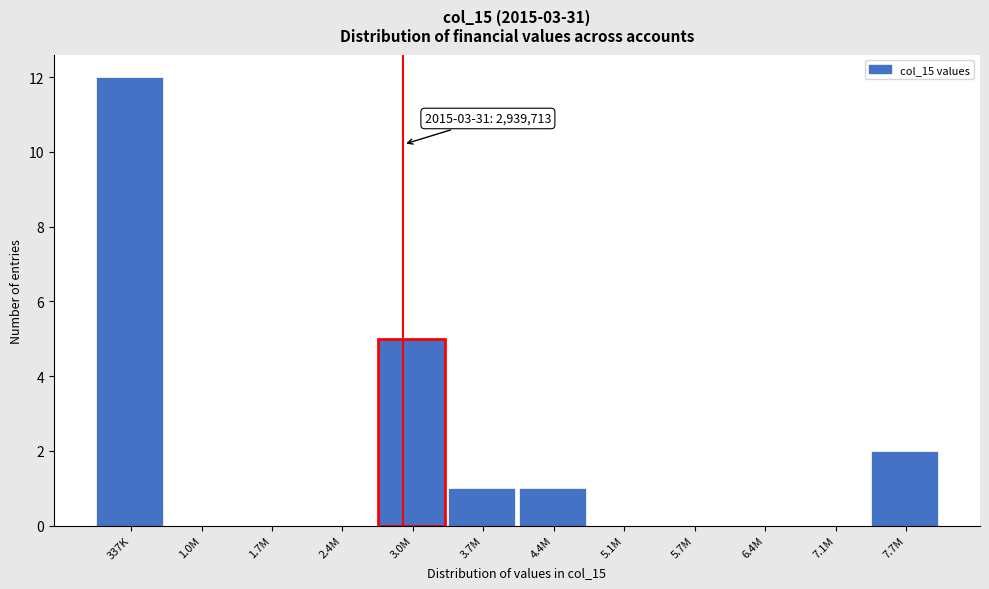

Reading left to right, extract all data points from this chart.

337K=12	1.0M=0	1.7M=0	2.4M=0	3.0M=5	3.7M=1	4.4M=1	5.1M=0	5.7M=0	6.4M=0	7.1M=0	7.7M=2